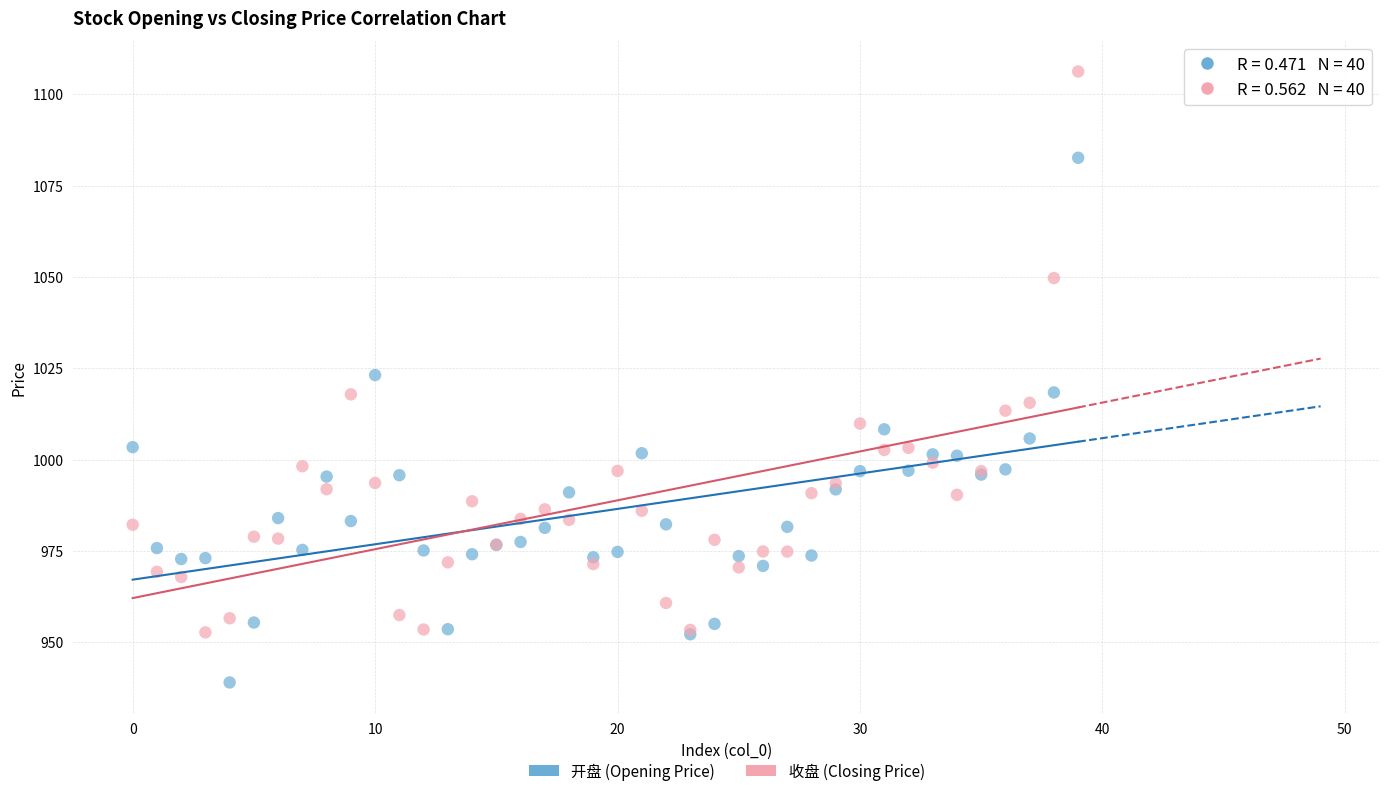

In the 收盘 (Closing Price) series, what Y value is closest to 1029?

1017.8